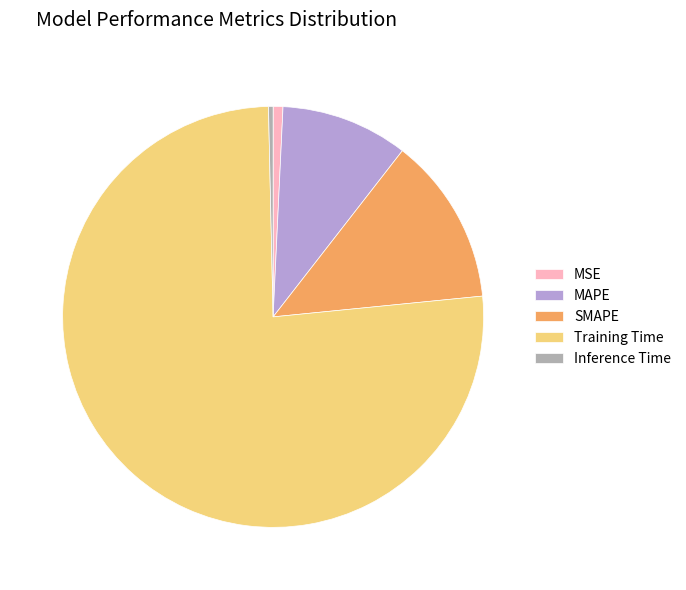

How many segments does this pie chart have?

5